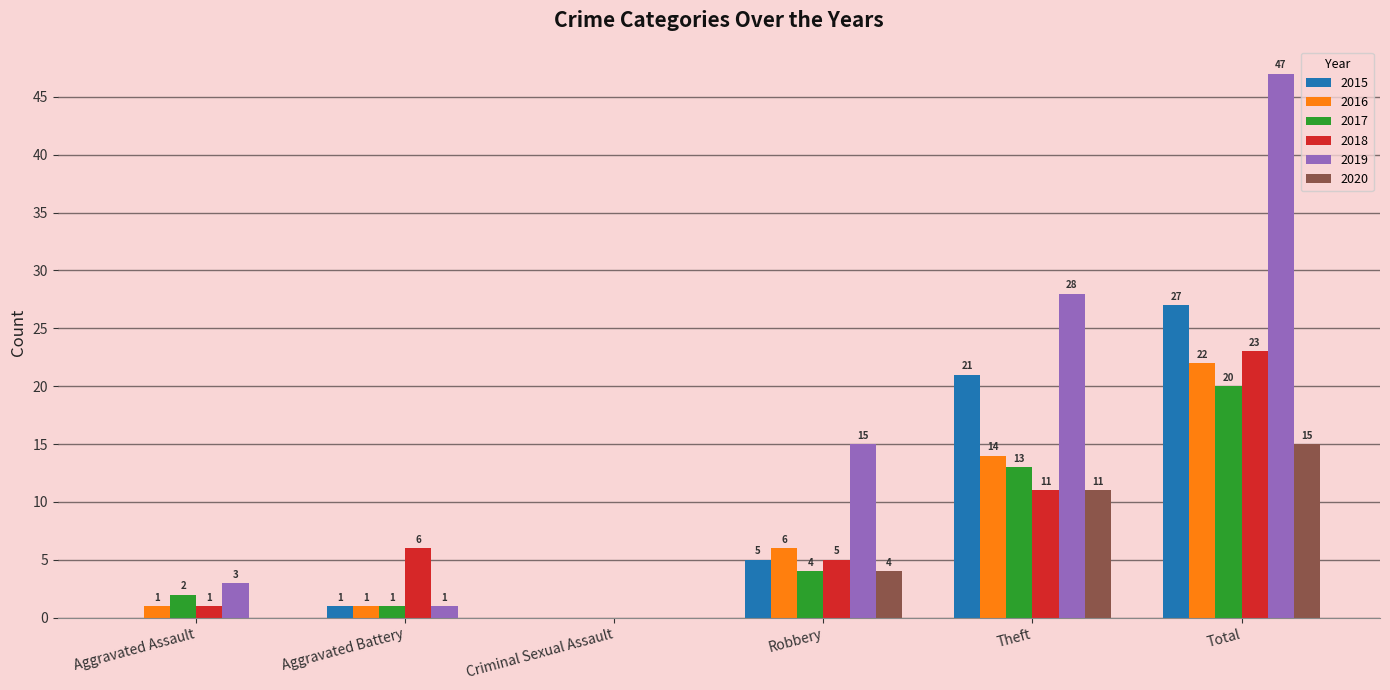

Read the 2017 value at Robbery.

4